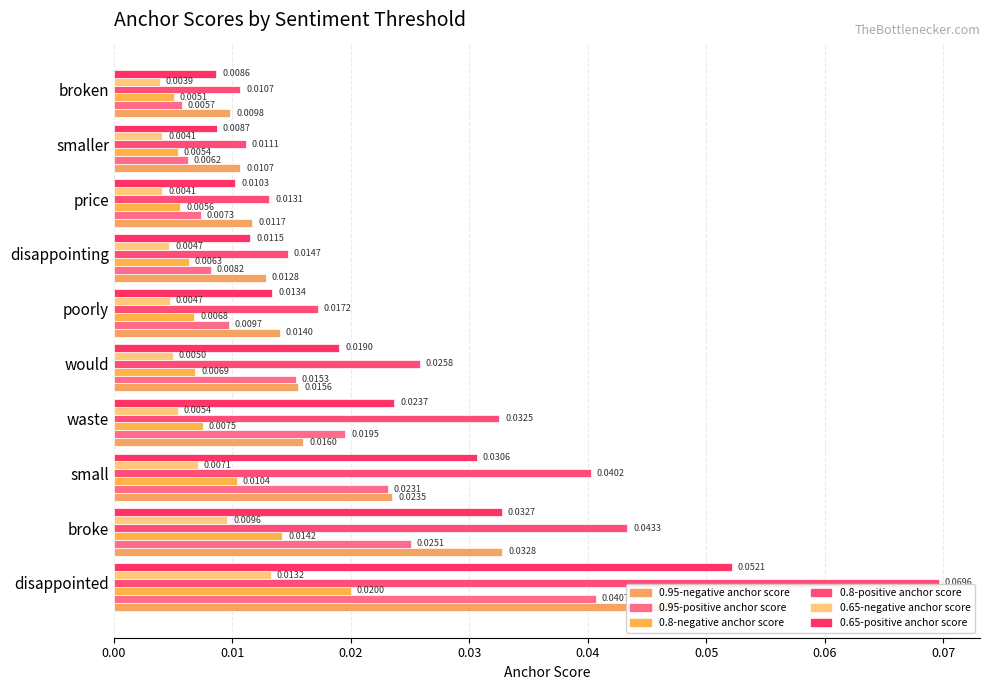

Rank the series at price from highest to lowest value.

0.8-positive anchor score, 0.95-negative anchor score, 0.65-positive anchor score, 0.95-positive anchor score, 0.8-negative anchor score, 0.65-negative anchor score